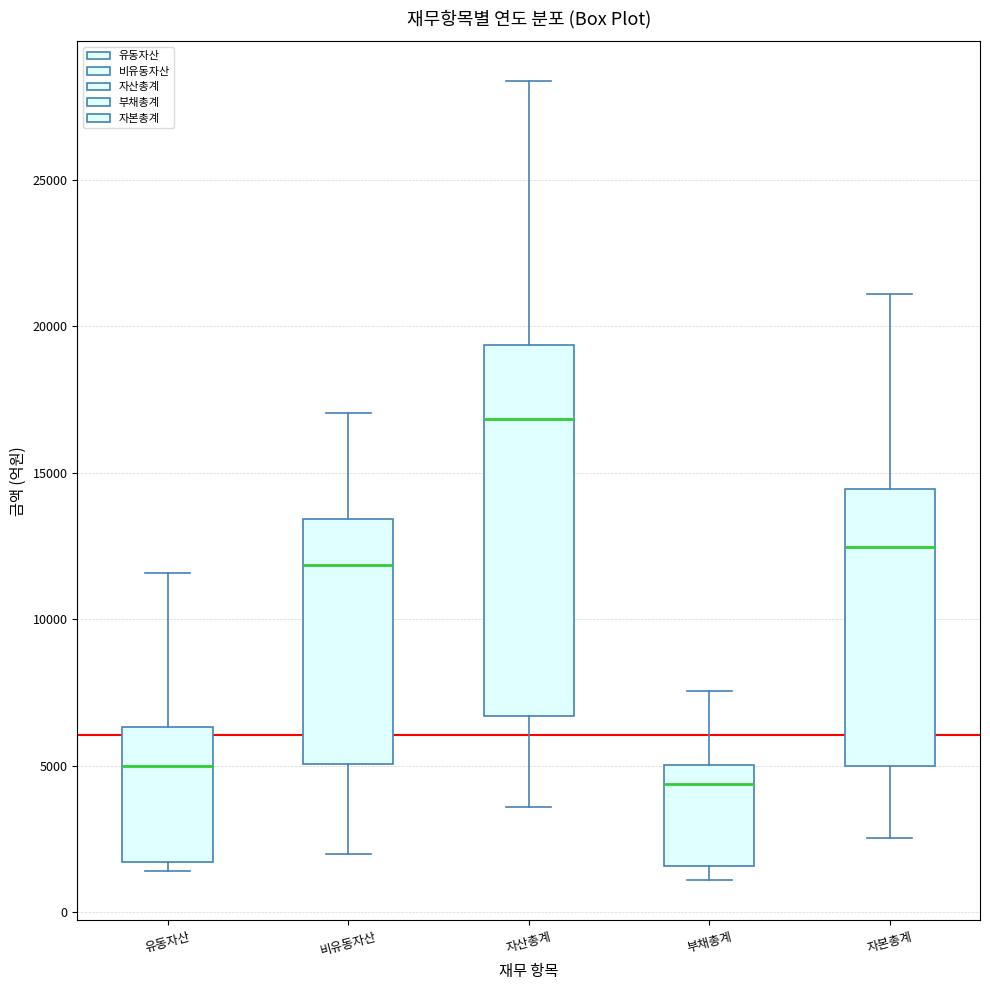

Reading left to right, transcribe this box plot: for each box, give where its median line is, the range the box spans, and where its two whiskers end, as read against the y-axis. The values are not printed on the chart, so give them approximately, as read against the axis.

유동자산: median 5000, box 1500 to 6500, whiskers 1500 (just below the box's lower edge) to 11500
비유동자산: median 12000, box 5000 to 13500, whiskers 2000 to 17000
자산총계: median 17000, box 6500 to 19500, whiskers 3500 to 28500
부채총계: median 4500, box 1500 to 5000, whiskers 1000 to 7500
자본총계: median 12500, box 5000 to 14500, whiskers 2500 to 21000